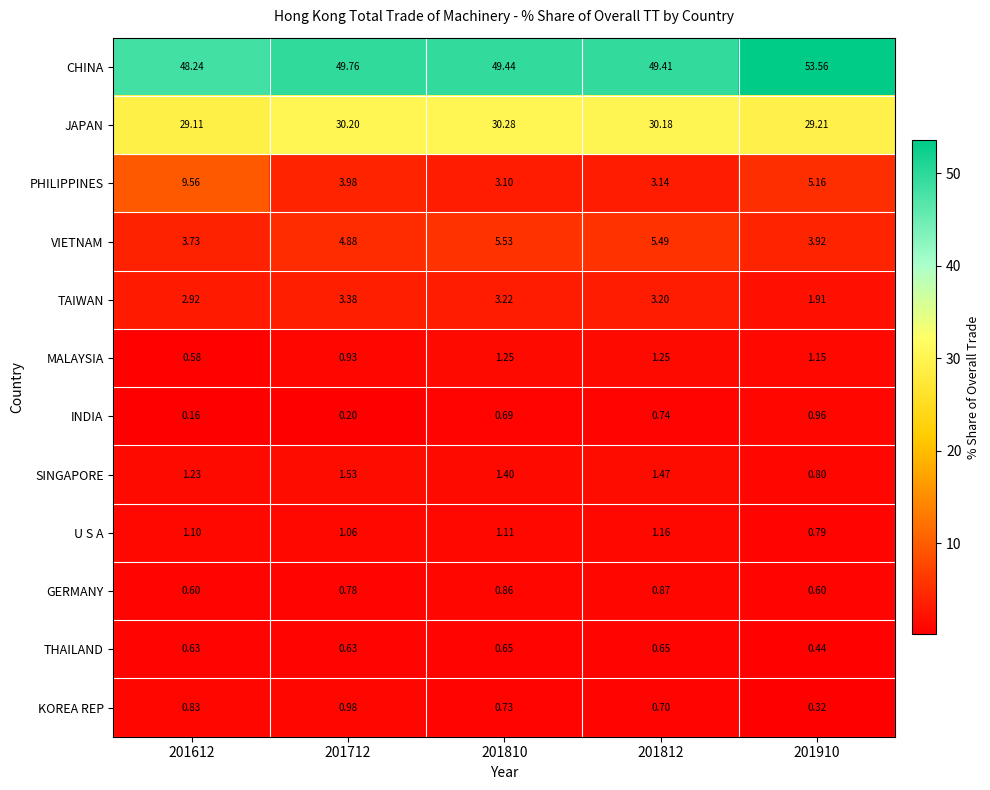

How many distinct data groups are displayed?

12